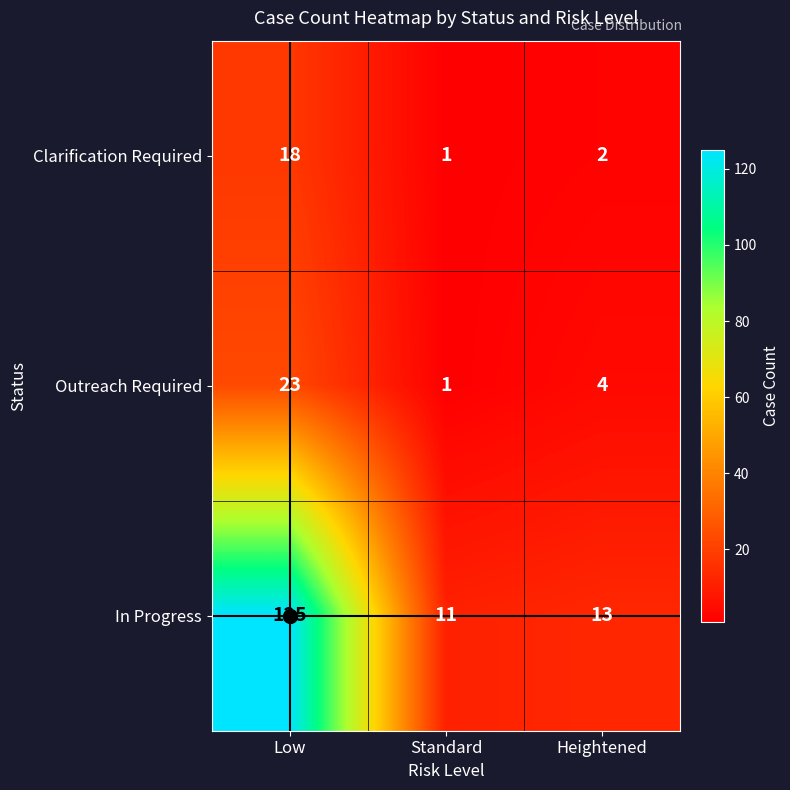

At which category is the sum across all series the highest?

Low